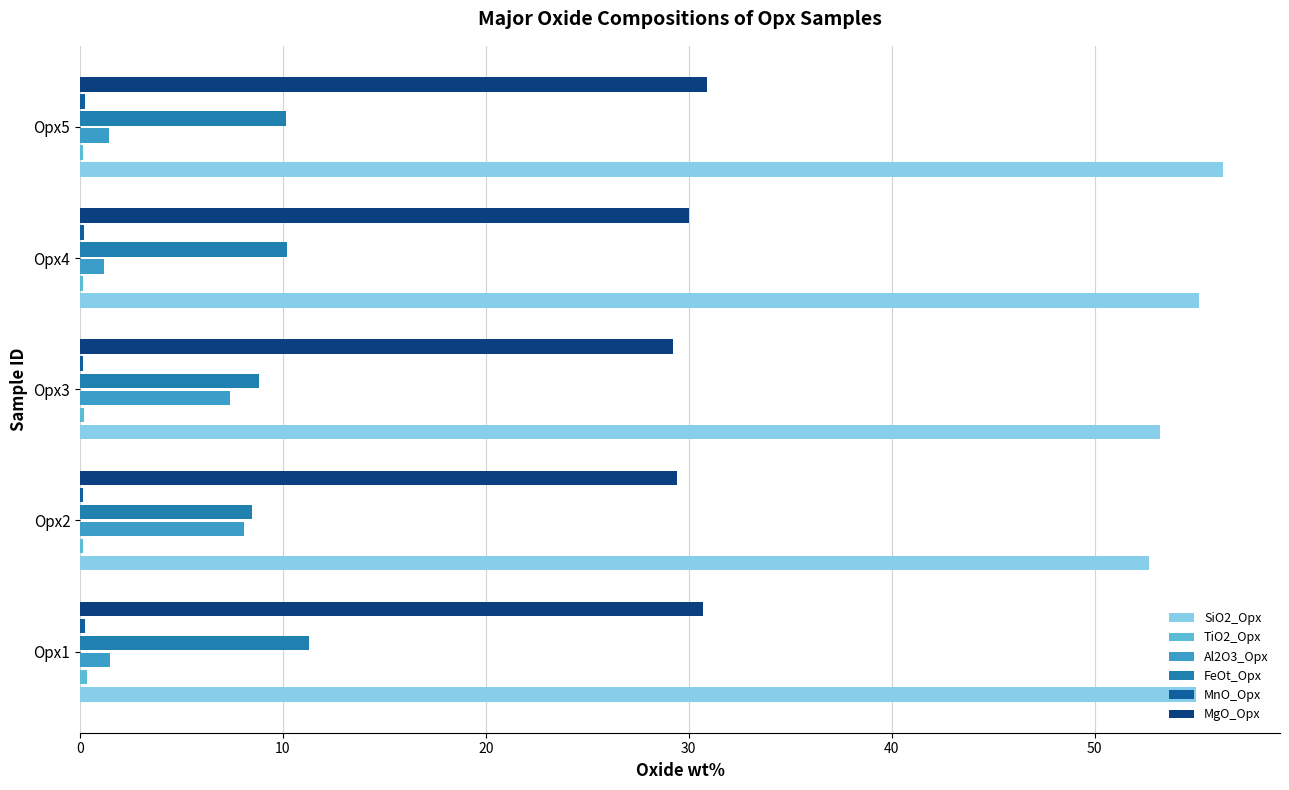

What is the difference between the maximum and minimum values in the Al2O3_Opx series?

6.9